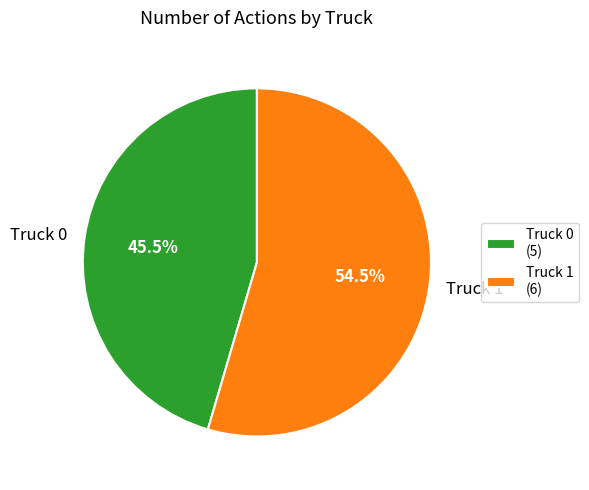

Combined, do Truck 1 and Truck 0 account for over 50%?

Yes